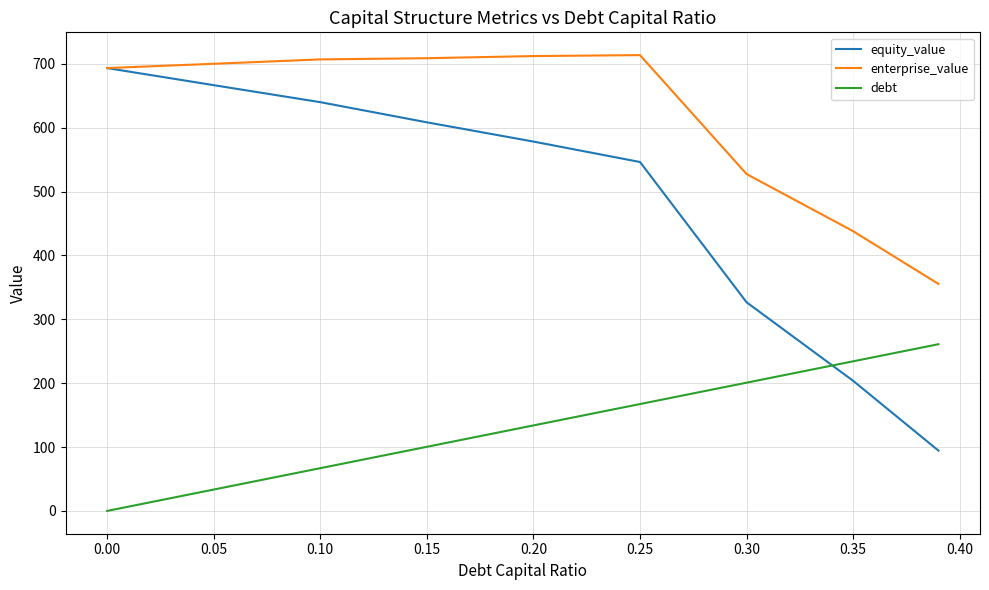

True or false: debt and equity_value cross at least once.

True